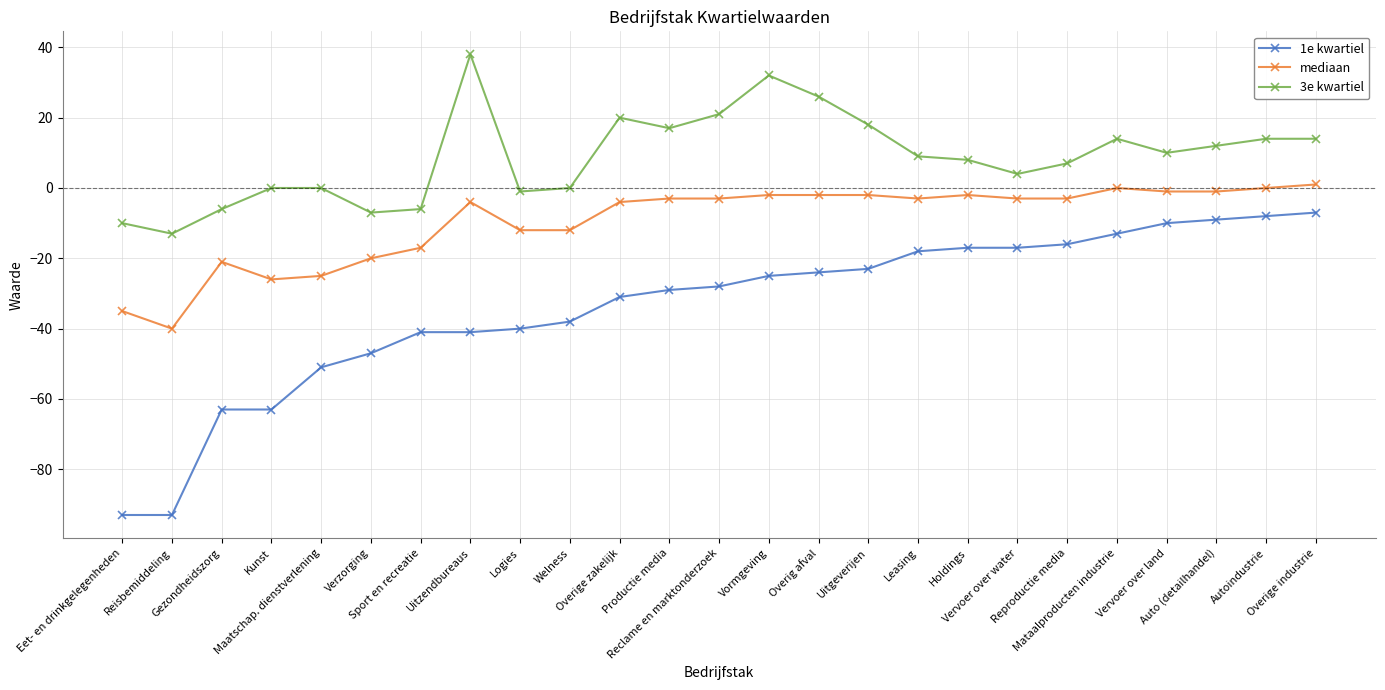

Reading right to left, list all the values displayed in this chart.

1e kwartiel: -7	-8	-9	-10	-13	-16	-17	-17	-18	-23	-24	-25	-28	-29	-31	-38	-40	-41	-41	-47	-51	-63	-63	-93	-93
mediaan: 1	0	-1	-1	0	-3	-3	-2	-3	-2	-2	-2	-3	-3	-4	-12	-12	-4	-17	-20	-25	-26	-21	-40	-35
3e kwartiel: 14	14	12	10	14	7	4	8	9	18	26	32	21	17	20	0	-1	38	-6	-7	0	0	-6	-13	-10